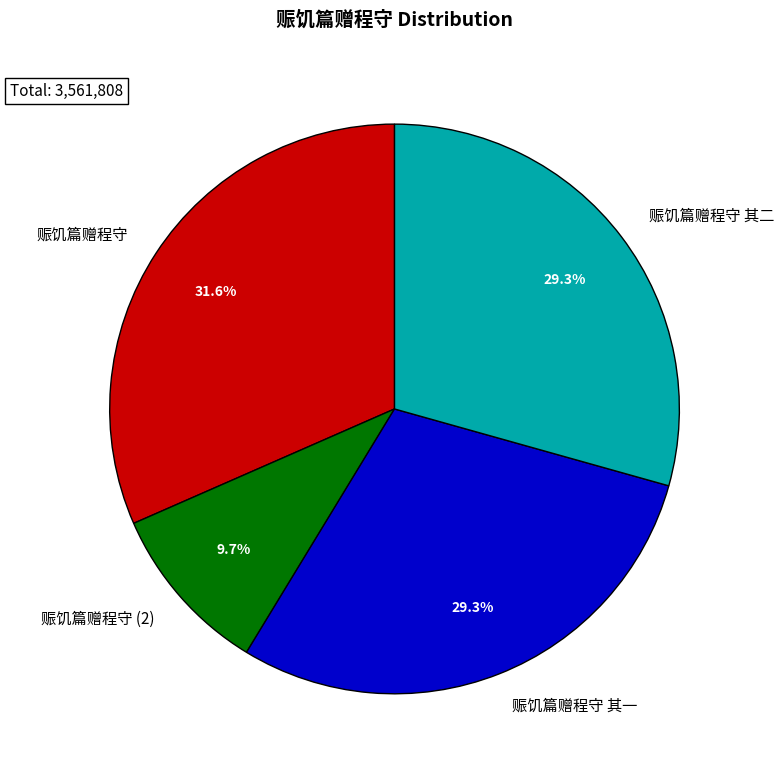

To the nearest percent, what percentage of the pie is 赈饥篇赠程守 其一?

29%